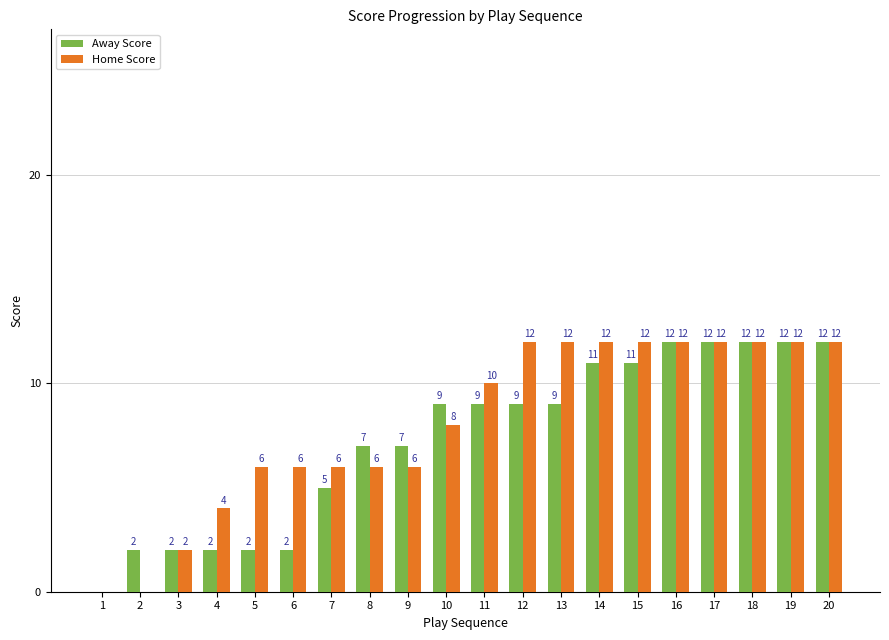

What is the sum of all Home Score values?

162